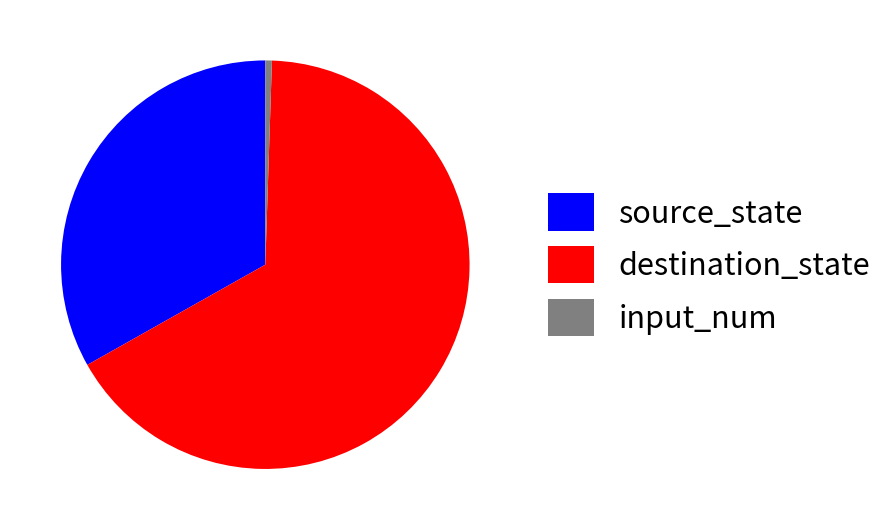

Which has a higher value, input_num or destination_state?

destination_state